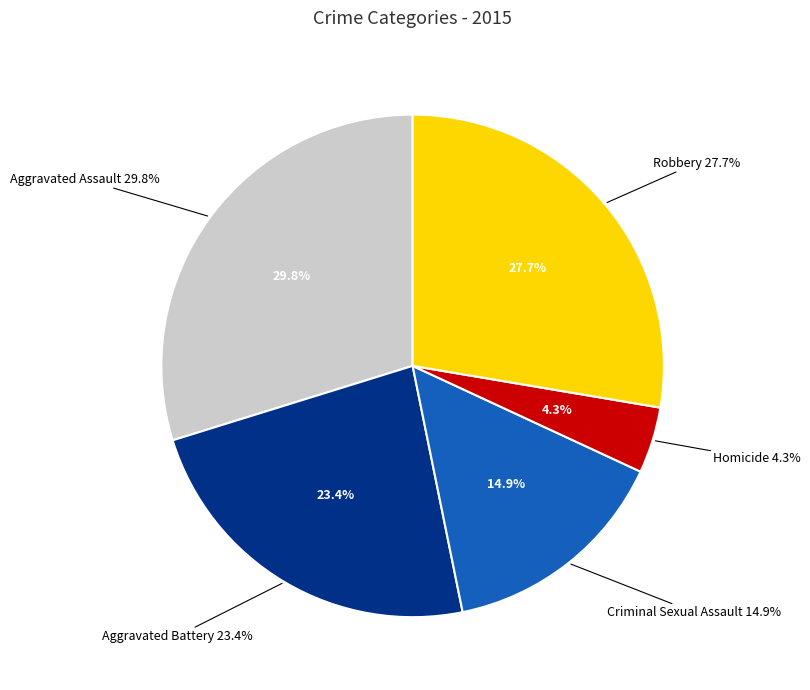

How much of the chart is everything except Homicide?

95.7%